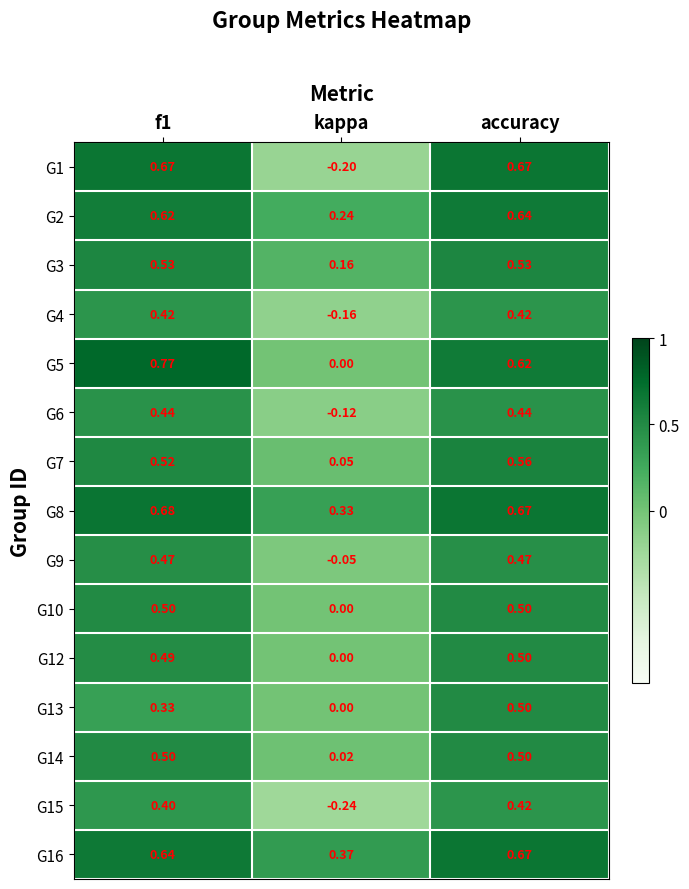

At which label does G7 reach its peak?

accuracy